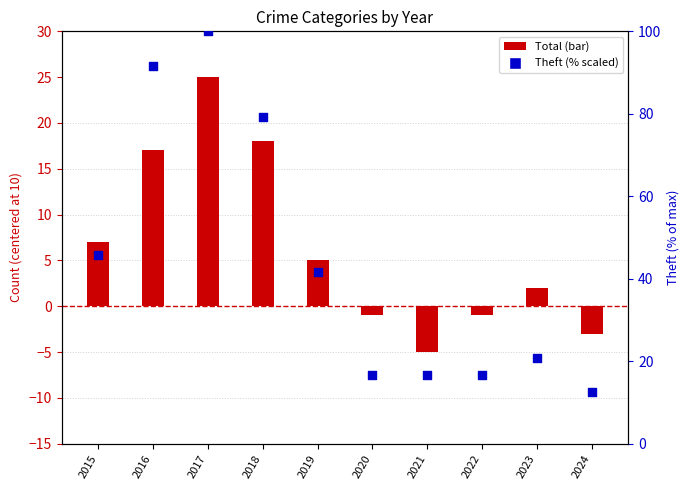

Is the value of Total (centered) at 2019 greater than the value of Theft (scaled %) at 2019?

No